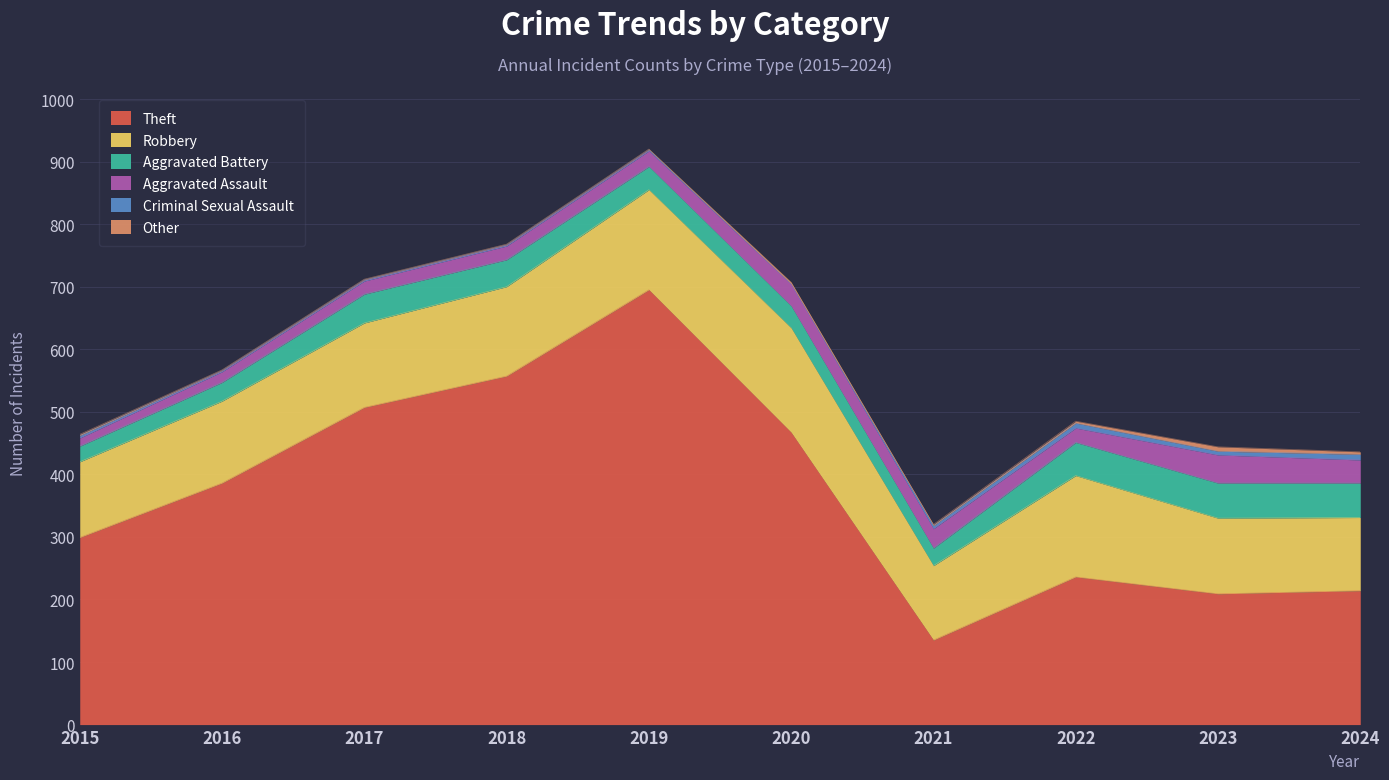

List the series in order of their peak value, highest first.

Theft, Robbery, Aggravated Battery, Aggravated Assault, Criminal Sexual Assault, Other